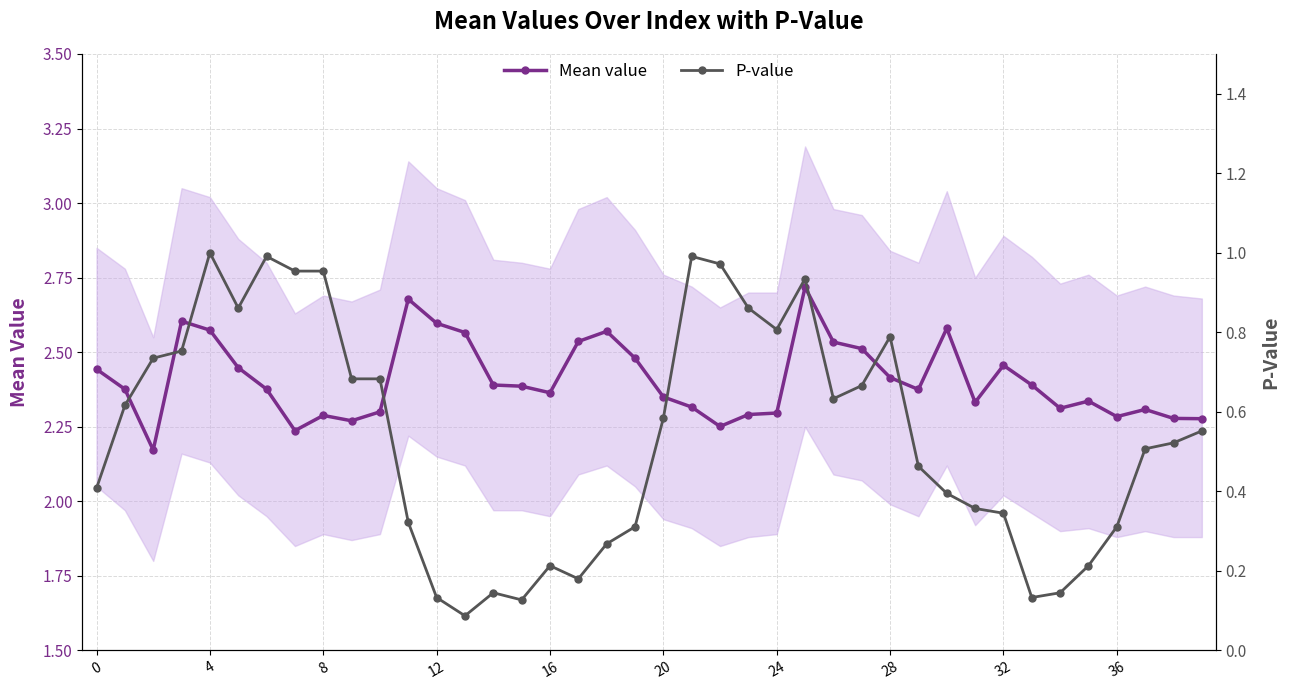

Count the Mean value values in the range 2 to 3.

40